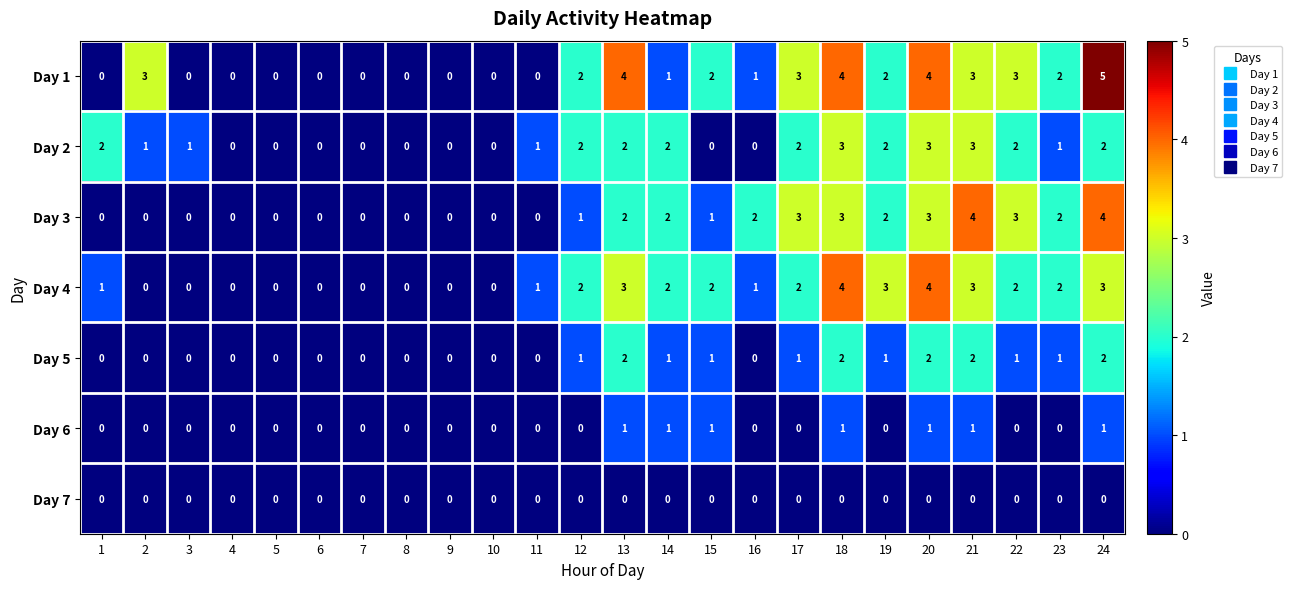

What is the difference between the highest and lowest values at 17?

3